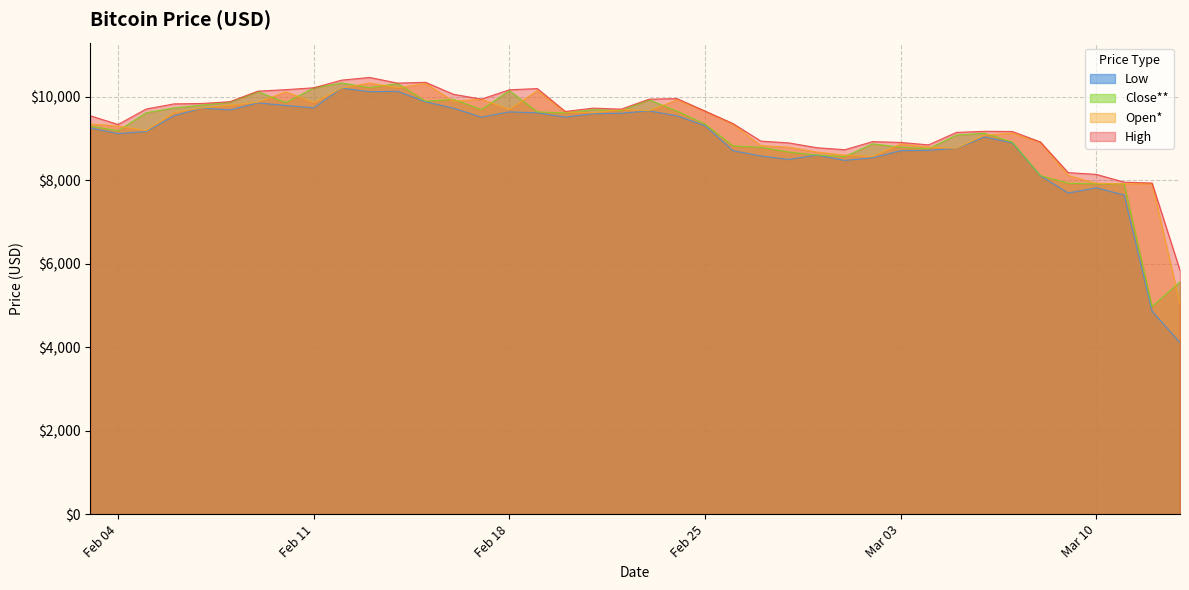

At which category does High reach its first local peak?

2020-02-13